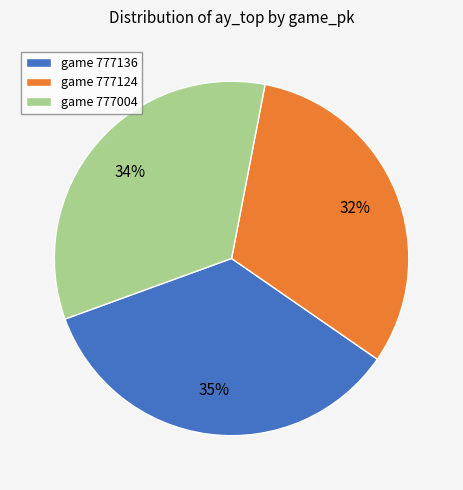

Rank the categories by value from lowest to highest.

game 777124, game 777004, game 777136